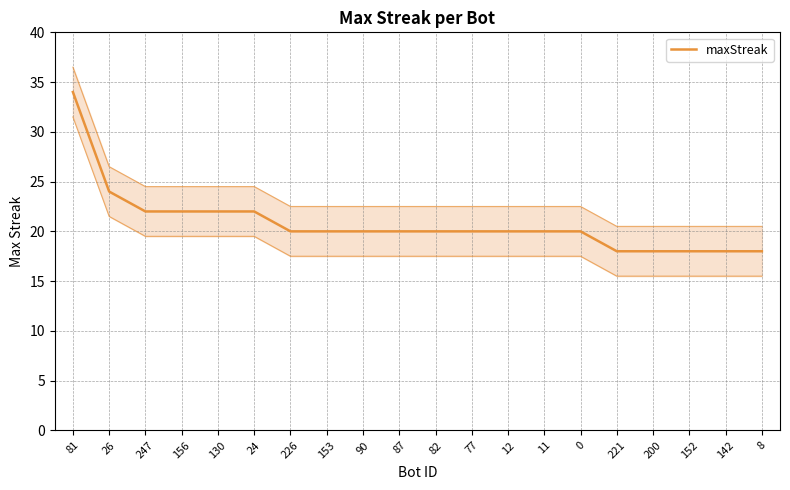

Reading right to left, transcribe all the data shown in this chart.

8=18	142=18	152=18	200=18	221=18	0=20	11=20	12=20	77=20	82=20	87=20	90=20	153=20	226=20	24=22	130=22	156=22	247=22	26=24	81=34